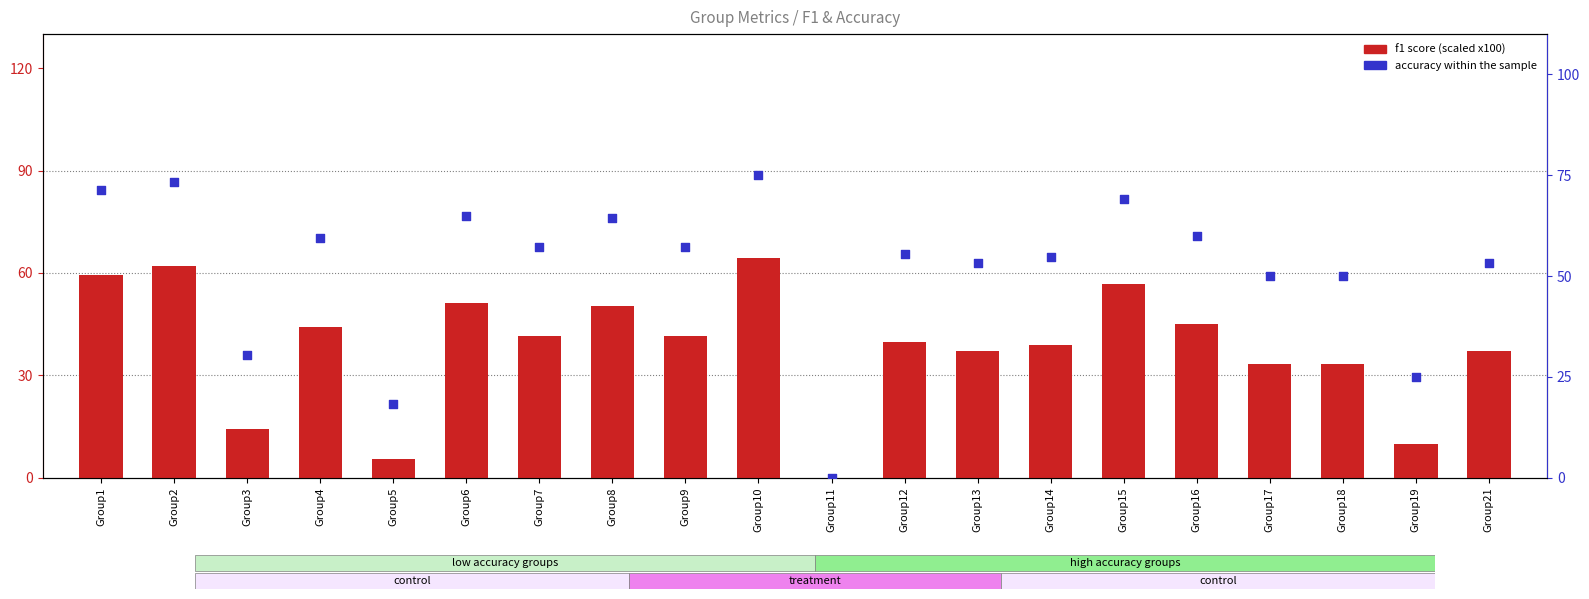

At which category is the sum across all series the highest?

Group10